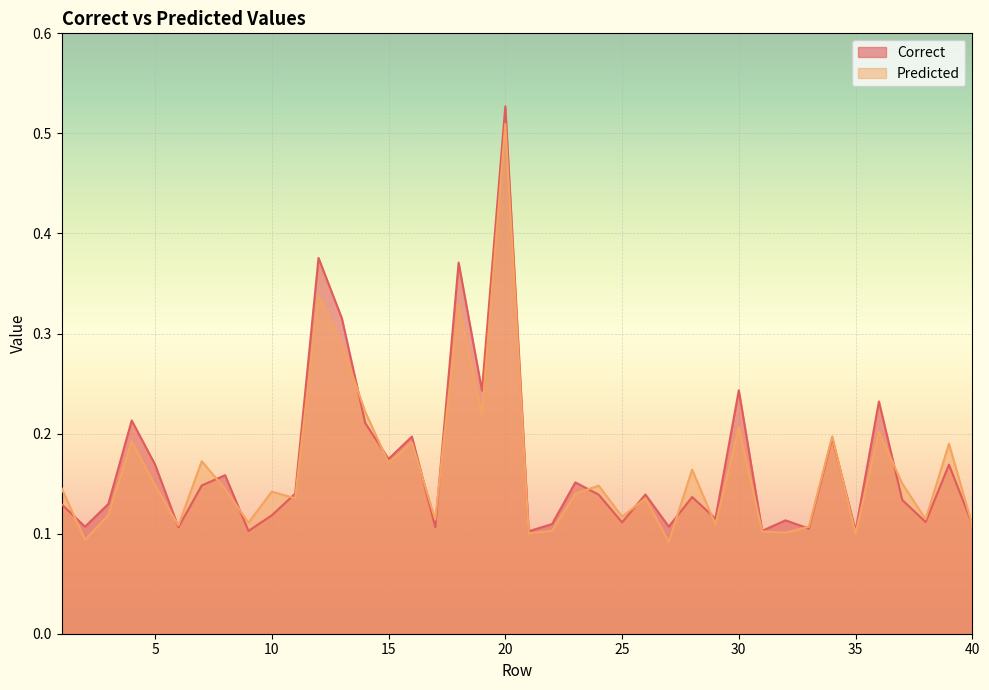

What is the sum of all Predicted values?

6.6